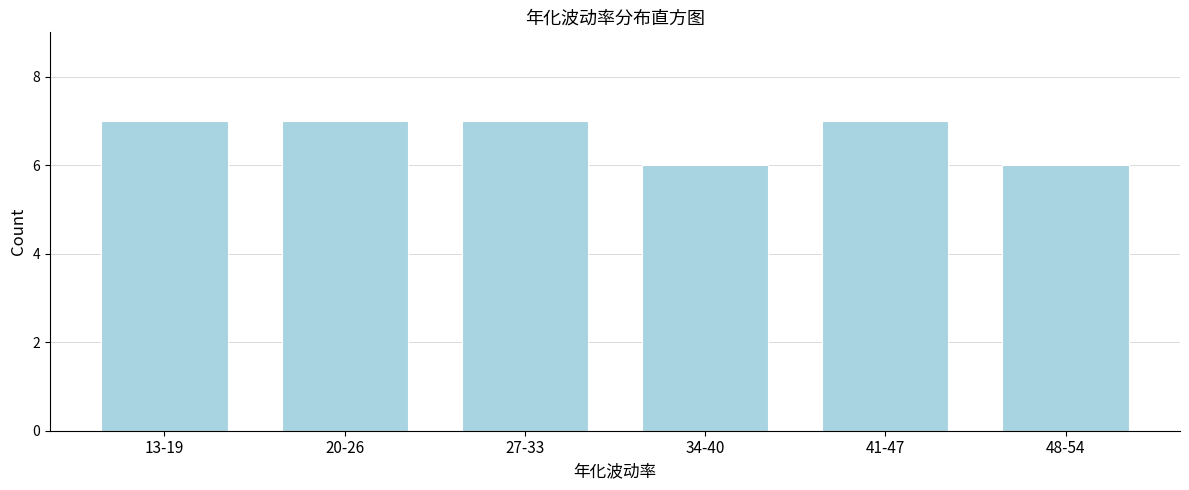

Reading right to left, transcribe all the data shown in this chart.

6	7	6	7	7	7